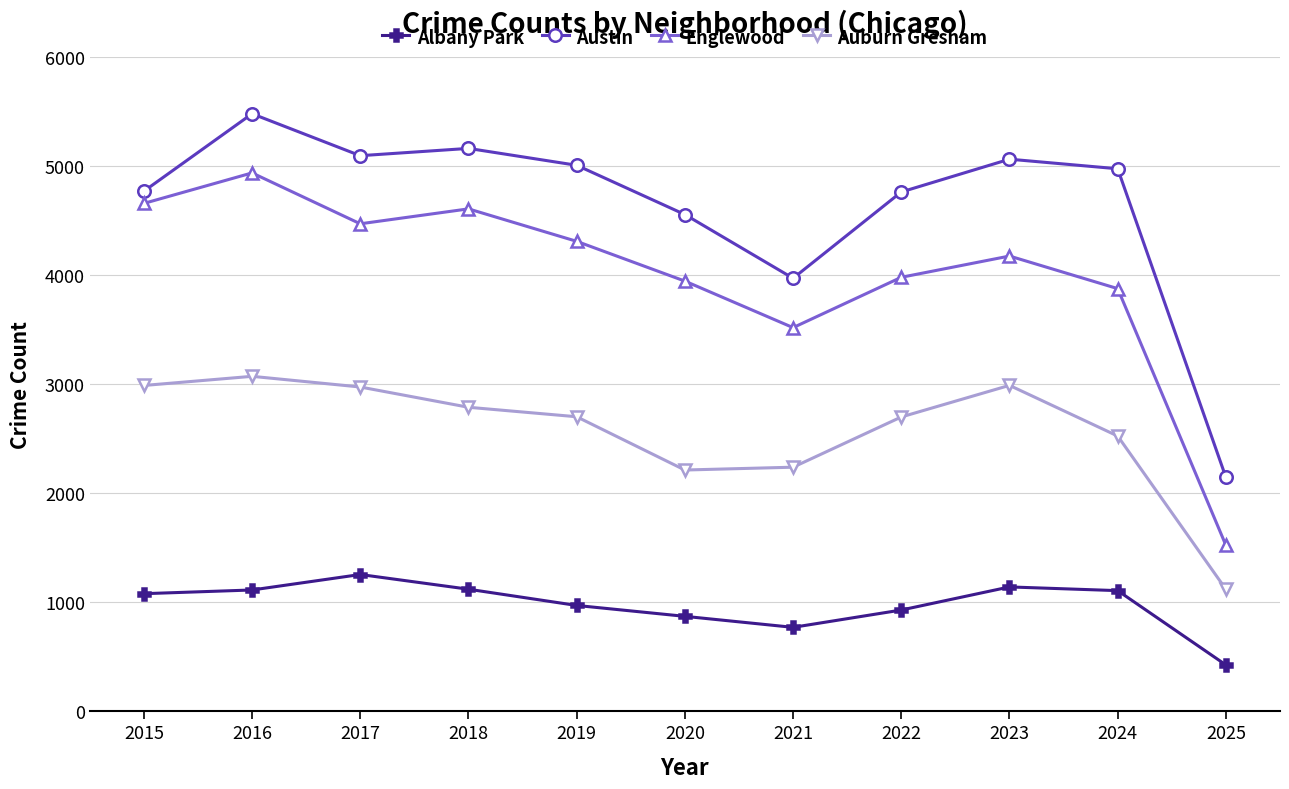

The value of Albany Park at 2017 is 2184. True or false?

False